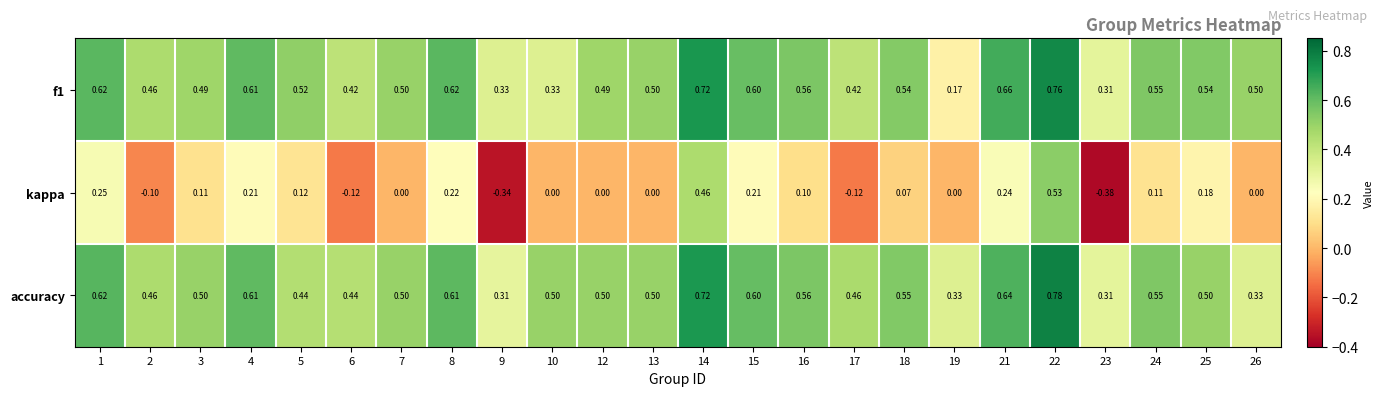

Which series has the widest spread of values?

kappa